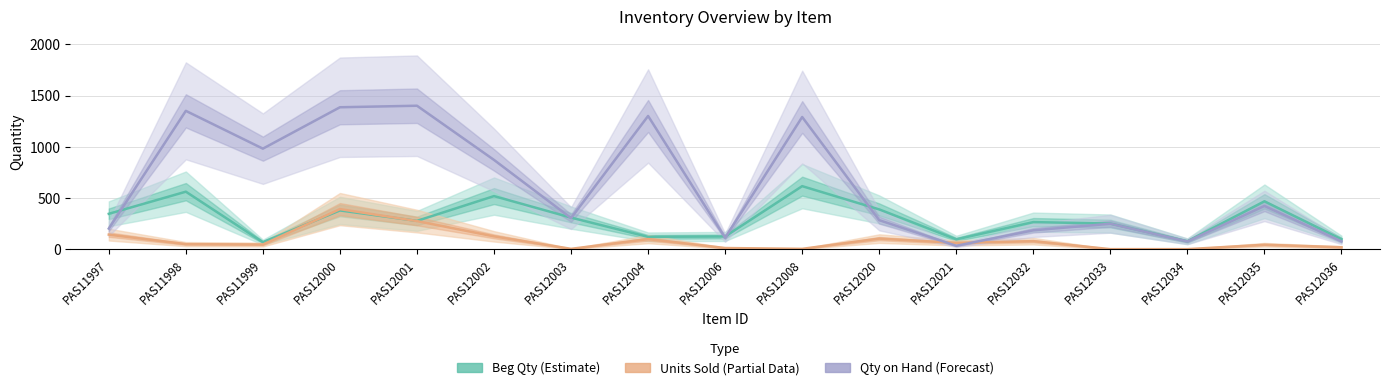

What is the sum of all Beg Qty (Estimate) values?

4986